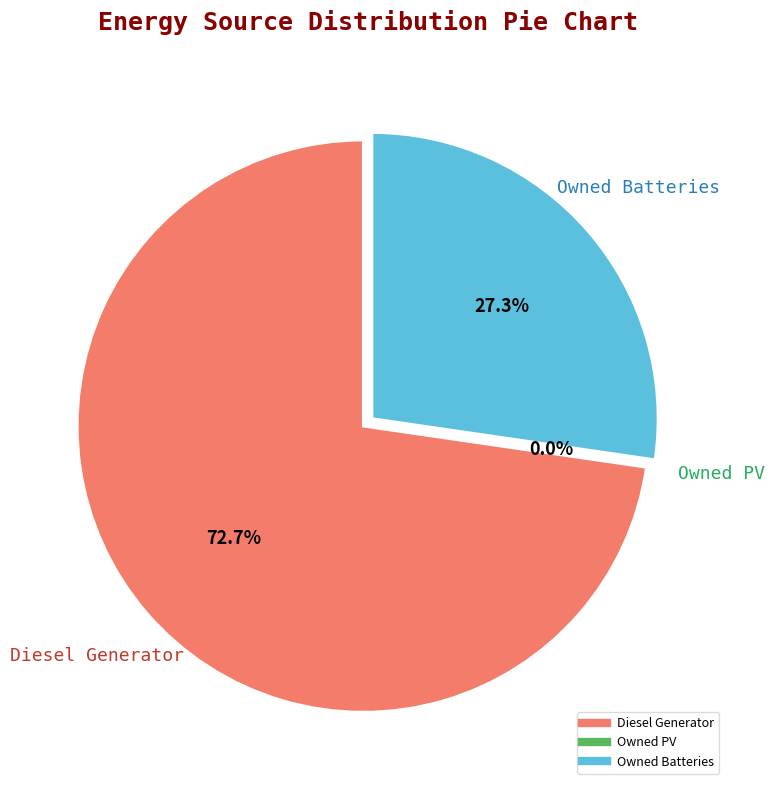

Which category has the biggest portion of the pie?

Diesel Generator